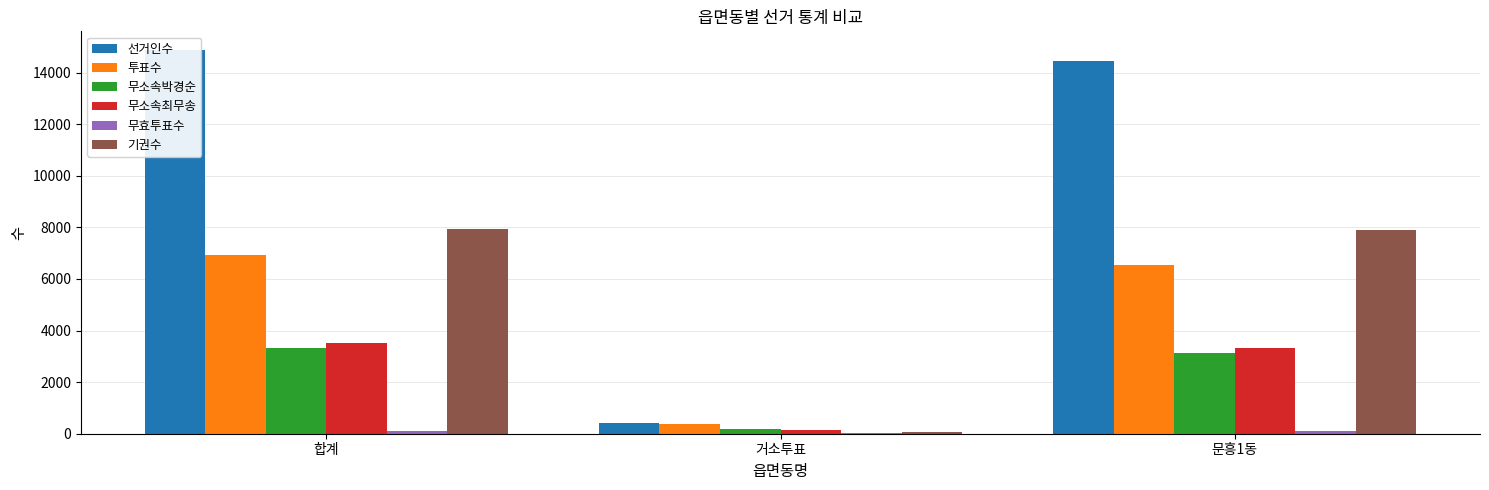

What is the difference between the maximum and minimum values in the 무효투표수 series?

89